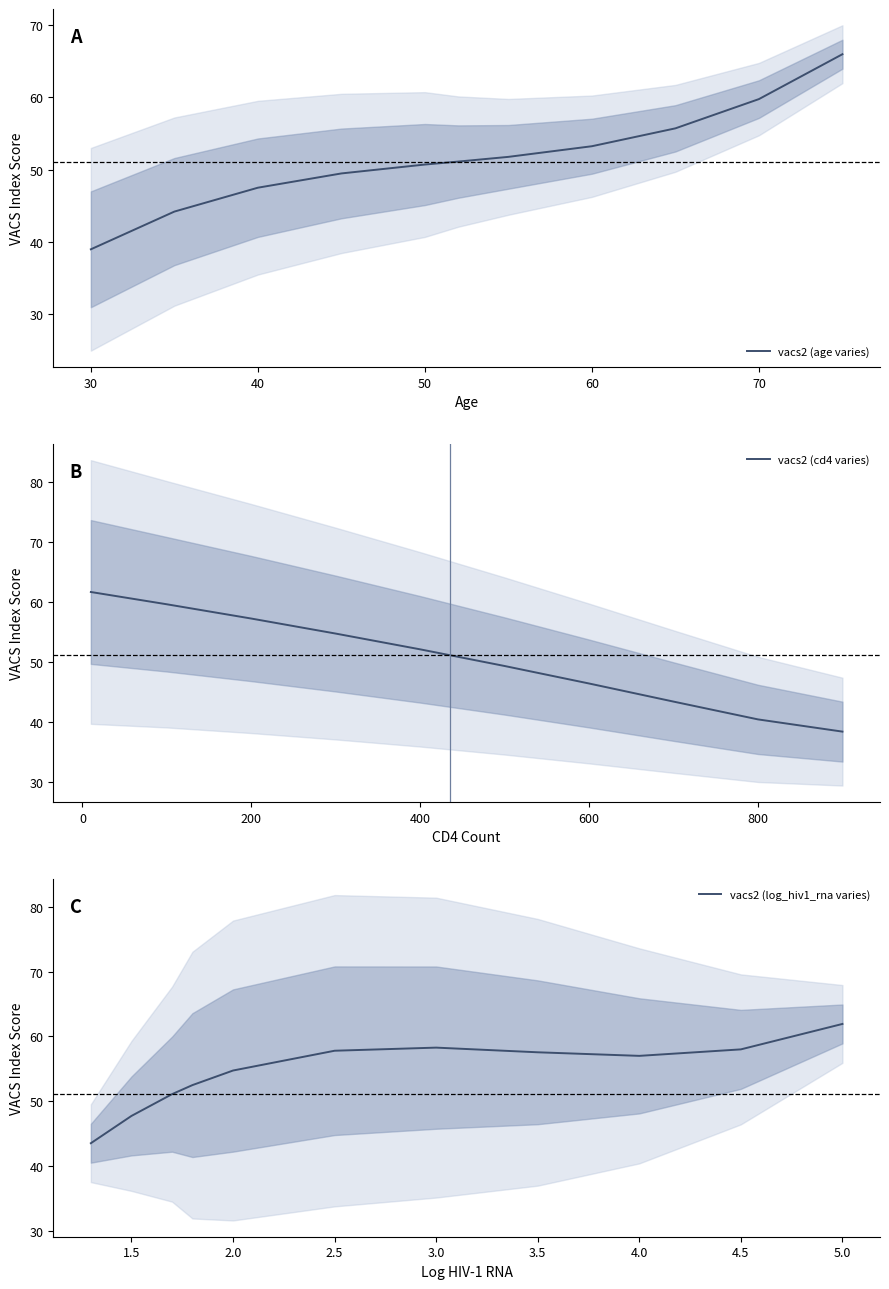

Is it true that vacs2 (age varies) equals 29.5 at 40?

False